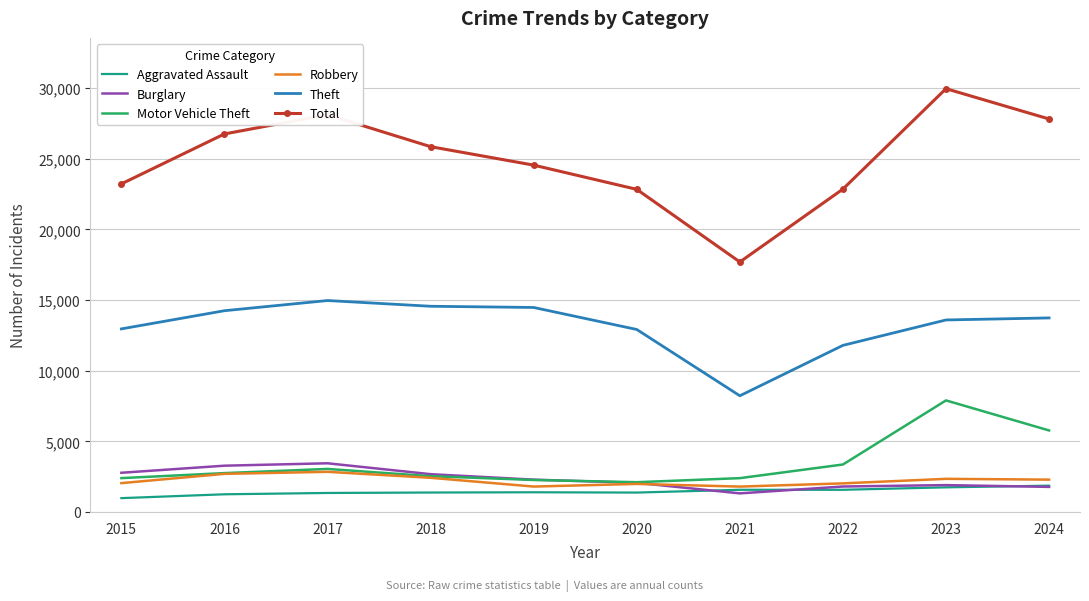

The Total series shows 23228 at 2015. True or false?

True